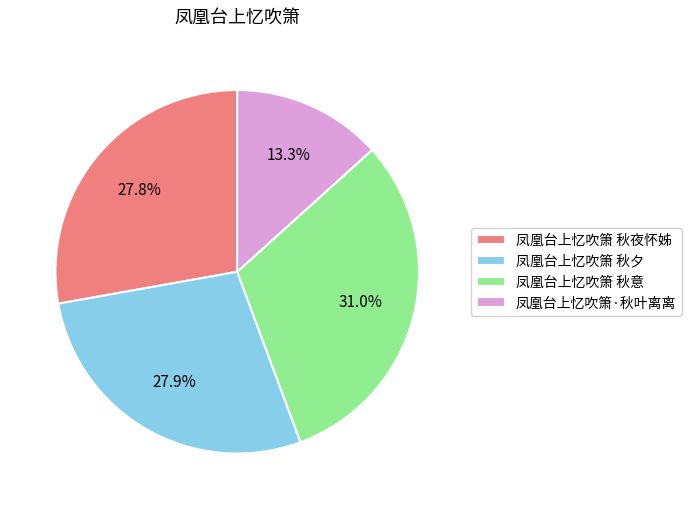

To the nearest percent, what portion does 凤凰台上忆吹箫 秋夕 represent?

28%